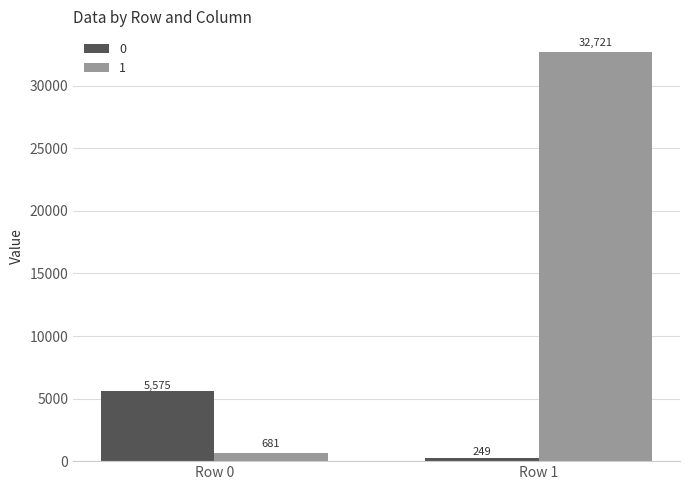

Count the number of categories in the chart.

2